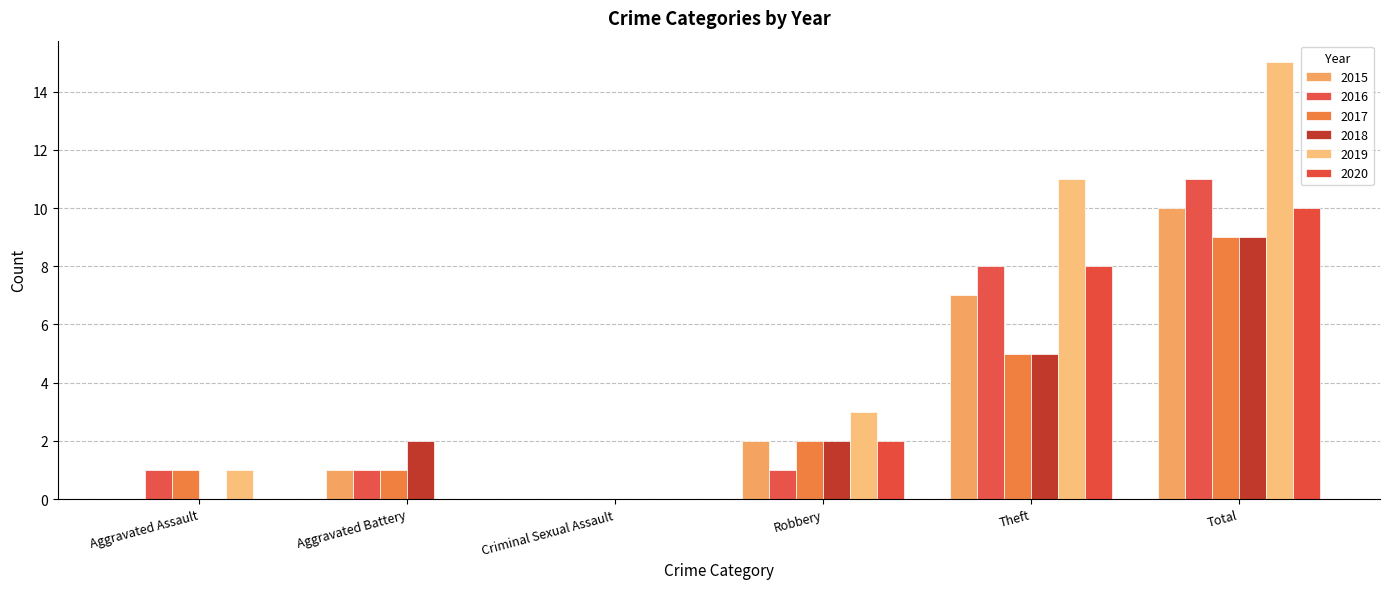

Is it true that 2019 equals 8 at Total?

False